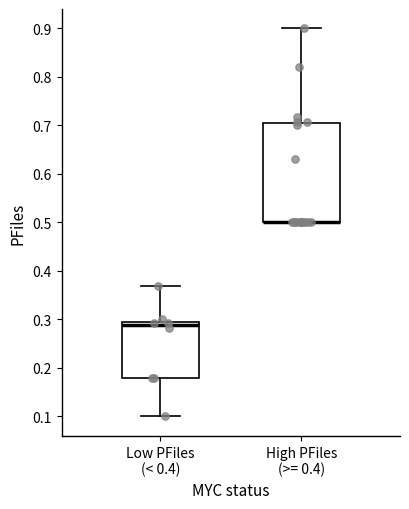

Reading left to right, transcribe this box plot: for each box, give where its median line is, the range the box spans, and where its two whiskers end, as read against the y-axis. The values are not printed on the chart, so give them approximately, as read against the axis.

Low PFiles (< 0.4): median 0.29 (just below the box's upper edge), box 0.18 to 0.29, whiskers 0.10 to 0.37
High PFiles (>= 0.4): median 0.50 (drawn on the box's lower edge), box 0.50 to 0.71, whiskers 0.50 to 0.90